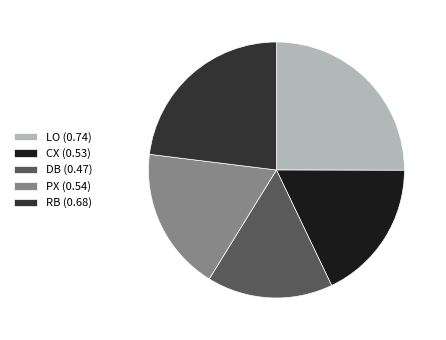

Is the sum of DB (0.47) and LO (0.74) greater than half?

No